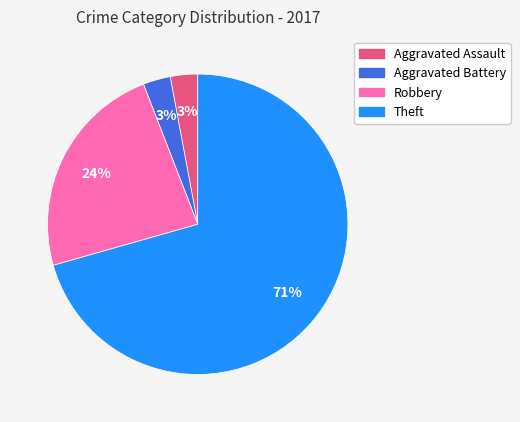

To the nearest percent, what percentage of the pie is Aggravated Battery?

3%